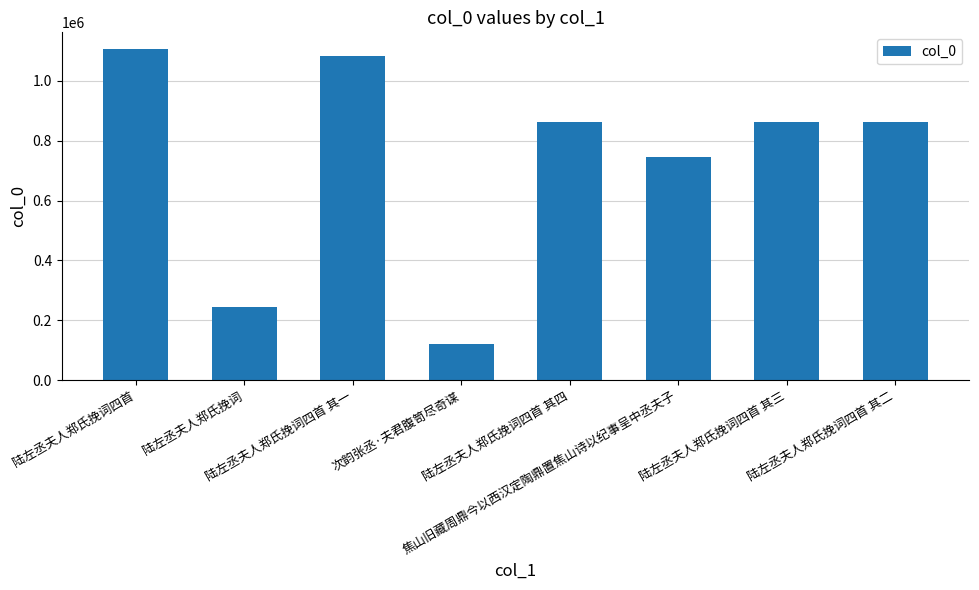

At which category does the chart reach its peak across all series?

陆左丞夫人郑氏挽词四首